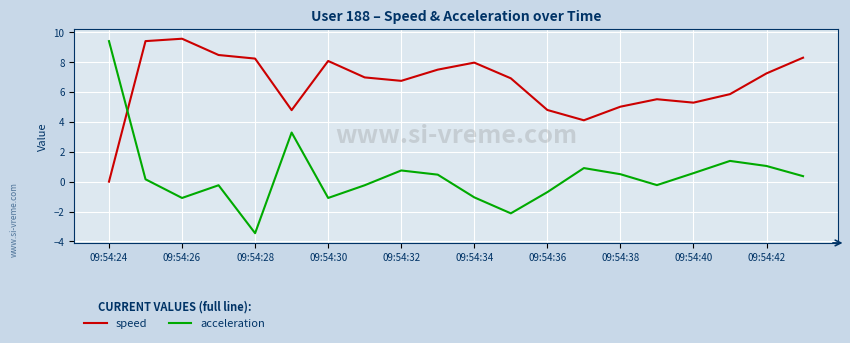

How many times do speed and acceleration cross each other?

1